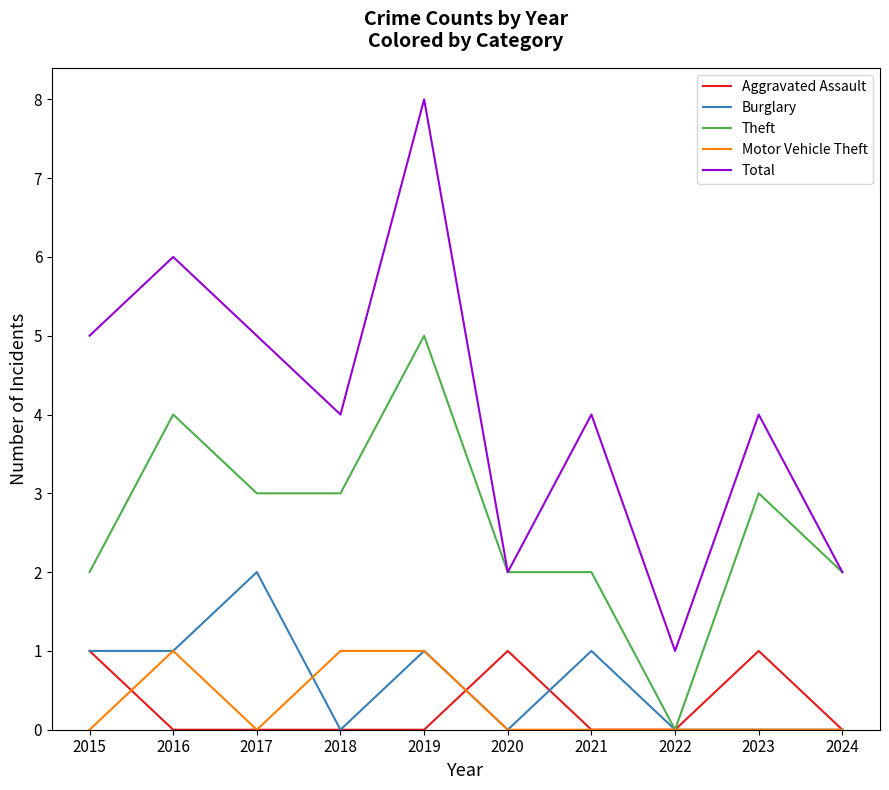

What is the sum of the Burglary values at 2023 and 2016?

1